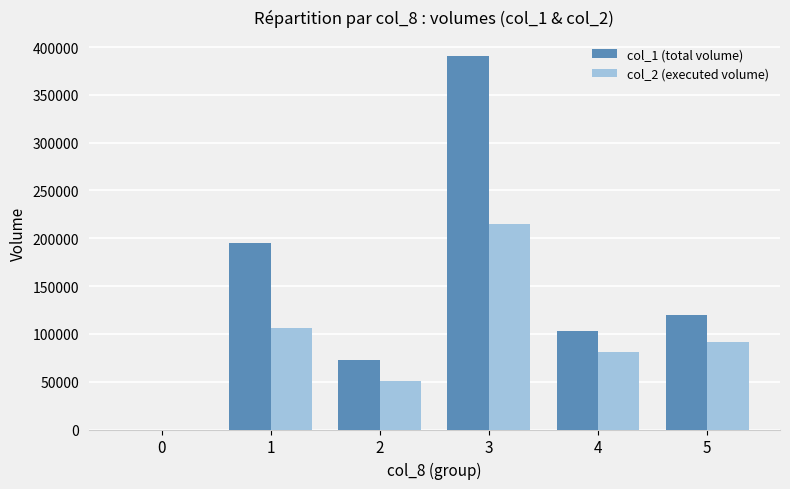

How many positive values does the col_2 (executed volume) series have?

5